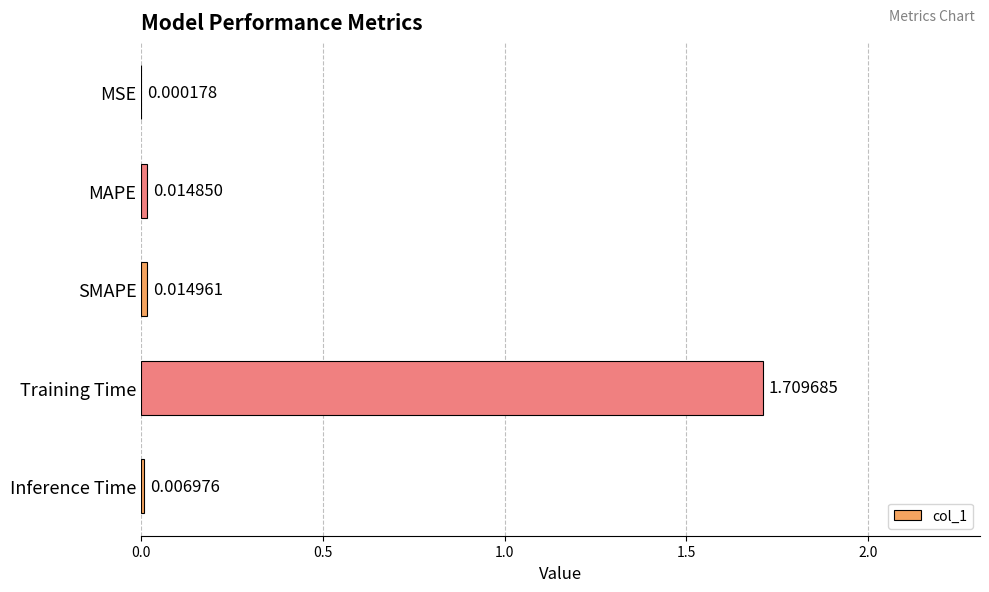

Where is the data nearest to the value 0?

MSE